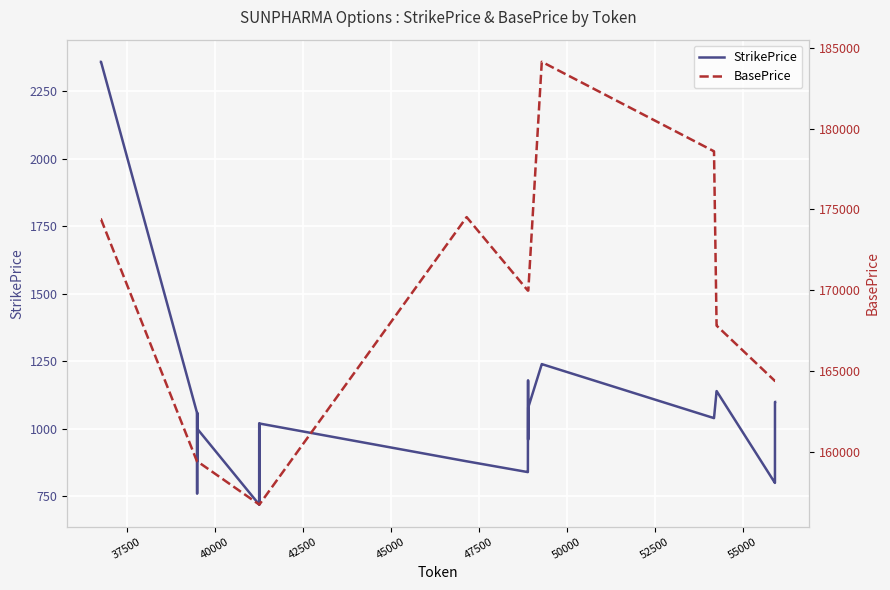

How many values in the StrikePrice series exceed 1020?

18